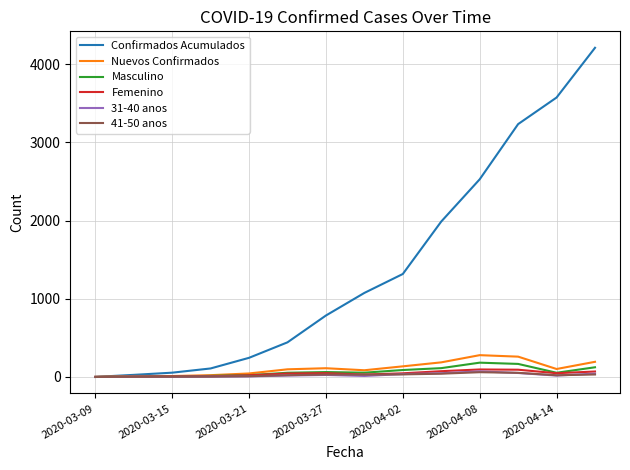

Which series has the largest range (max minus min)?

Confirmados Acumulados